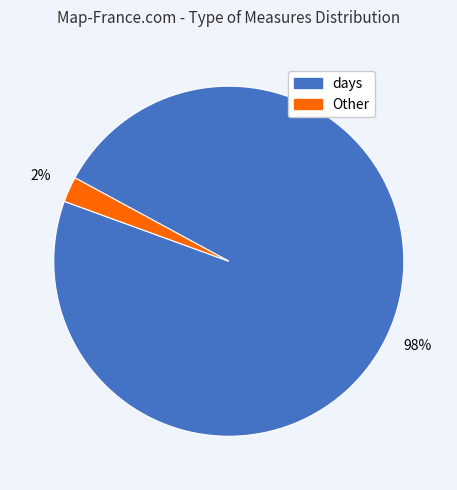

To the nearest percent, what is the average slice percentage?

50%